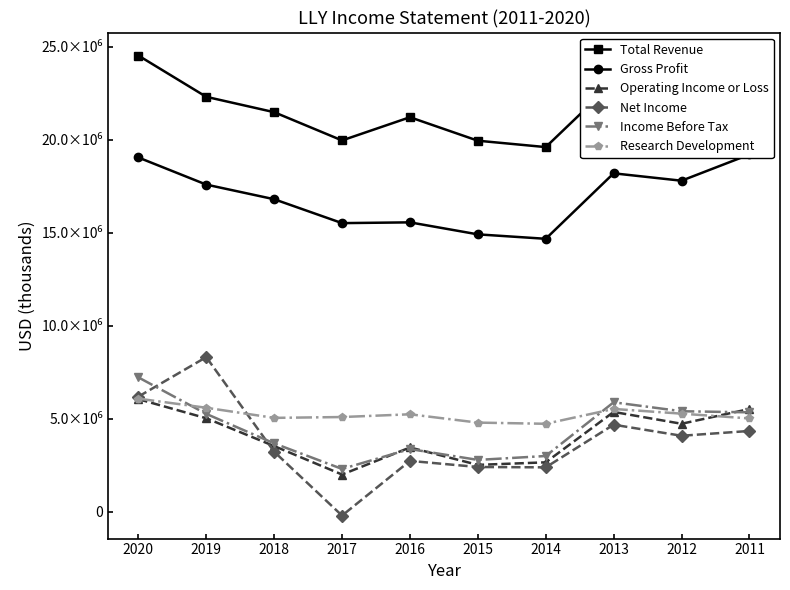

True or false: Net Income has a value of 2390500 at 2014.

True